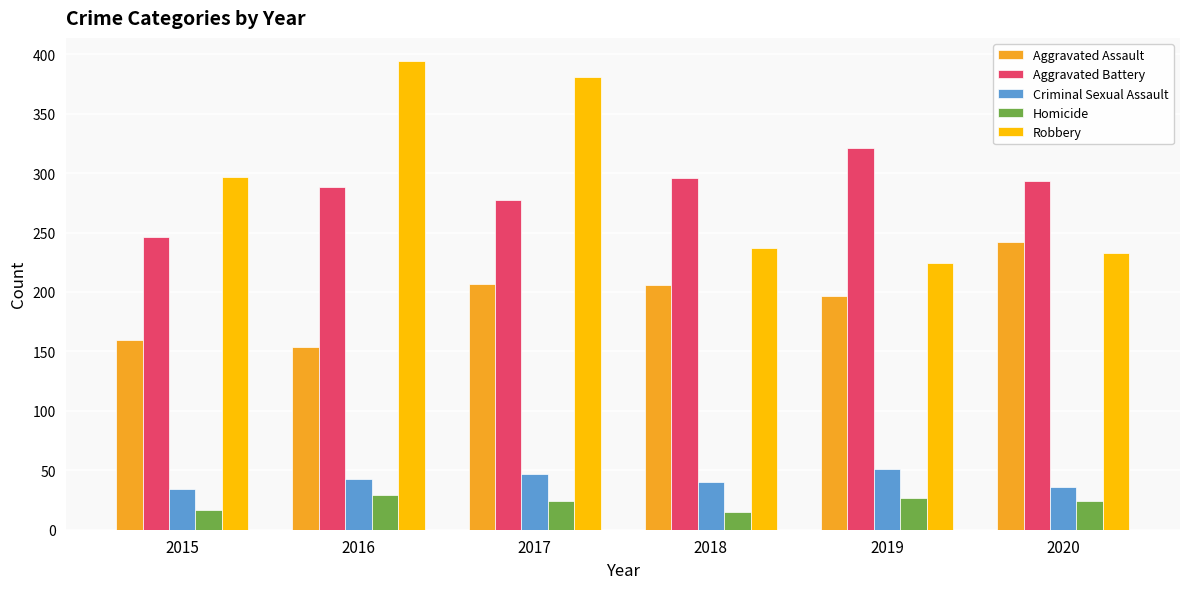

What is the difference between the maximum and minimum values in the Aggravated Assault series?

88